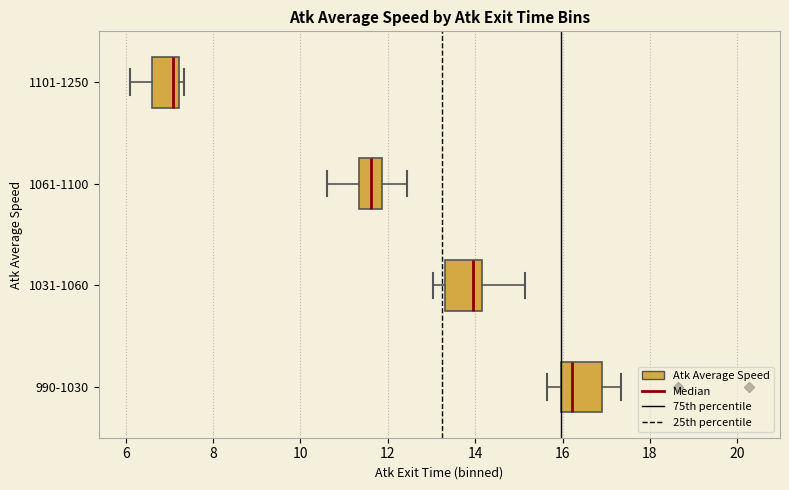

Reading bottom to top, read every box against the x-axis: the position of its median line, the range the box covers, and the ends of its whiskers. The values are not printed on the chart, so give them approximately, as read against the axis.

990-1030: median 16.2, box 16.0 to 16.8, whiskers 15.6 to 17.4
1031-1060: median 14.0, box 13.4 to 14.2, whiskers 13.0 to 15.2
1061-1100: median 11.6, box 11.4 to 11.8, whiskers 10.6 to 12.4
1101-1250: median 7.0, box 6.6 to 7.2, whiskers 6.0 to 7.4